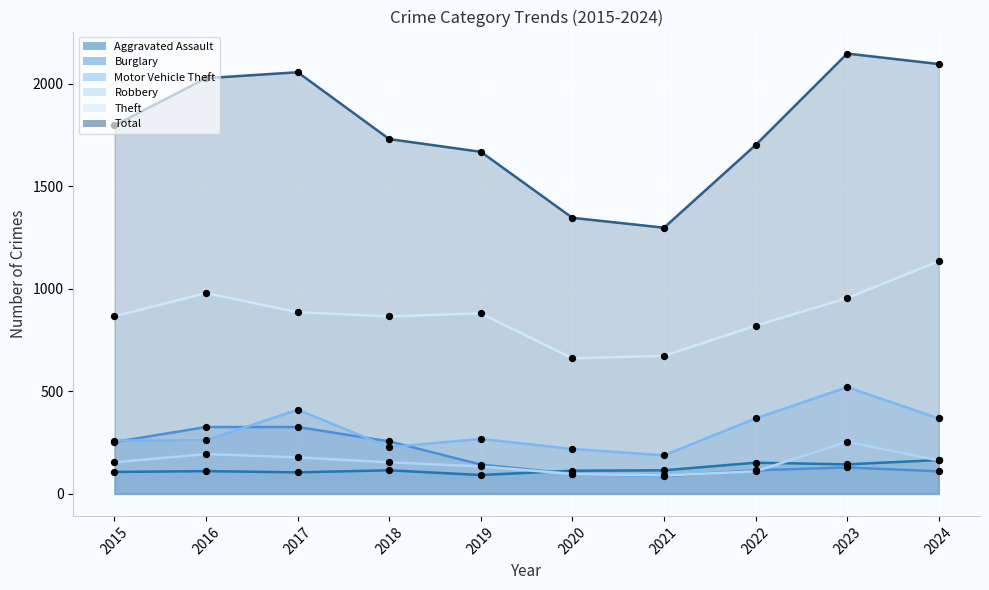

Which series has the largest total across all categories?

Total